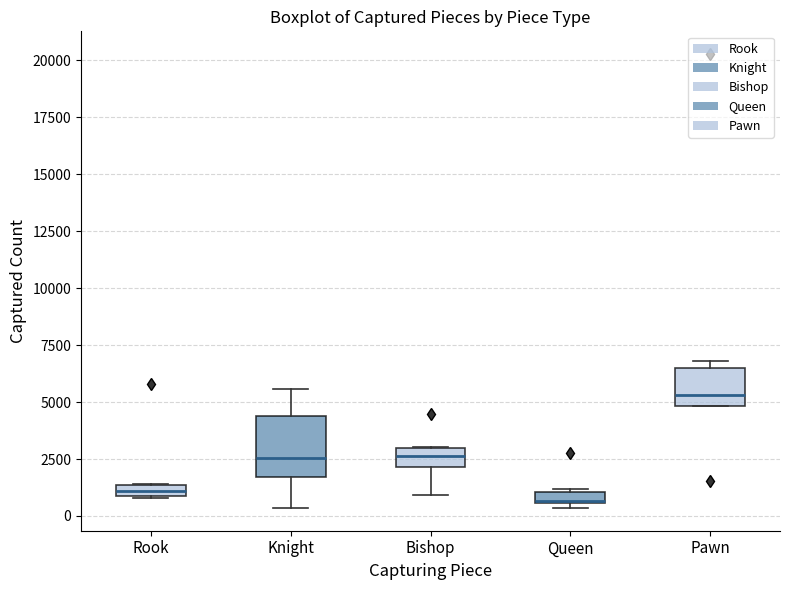

Where is the upper edge of the box for Rook on the y-axis? The values are not printed on the chart, so give them approximately, as read against the axis.

1500